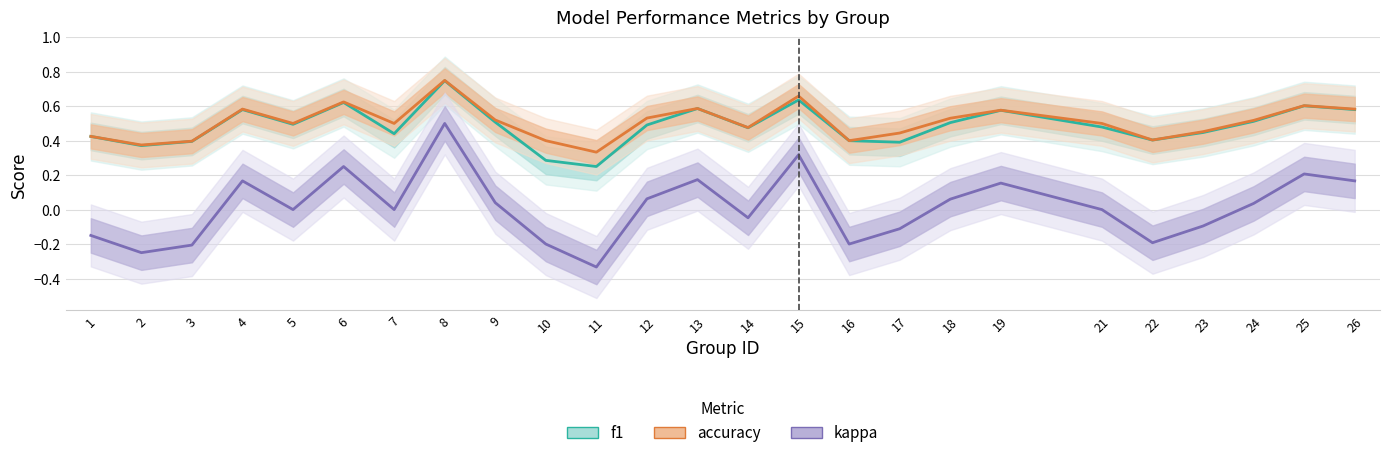

At which label is accuracy closest to 0?

11